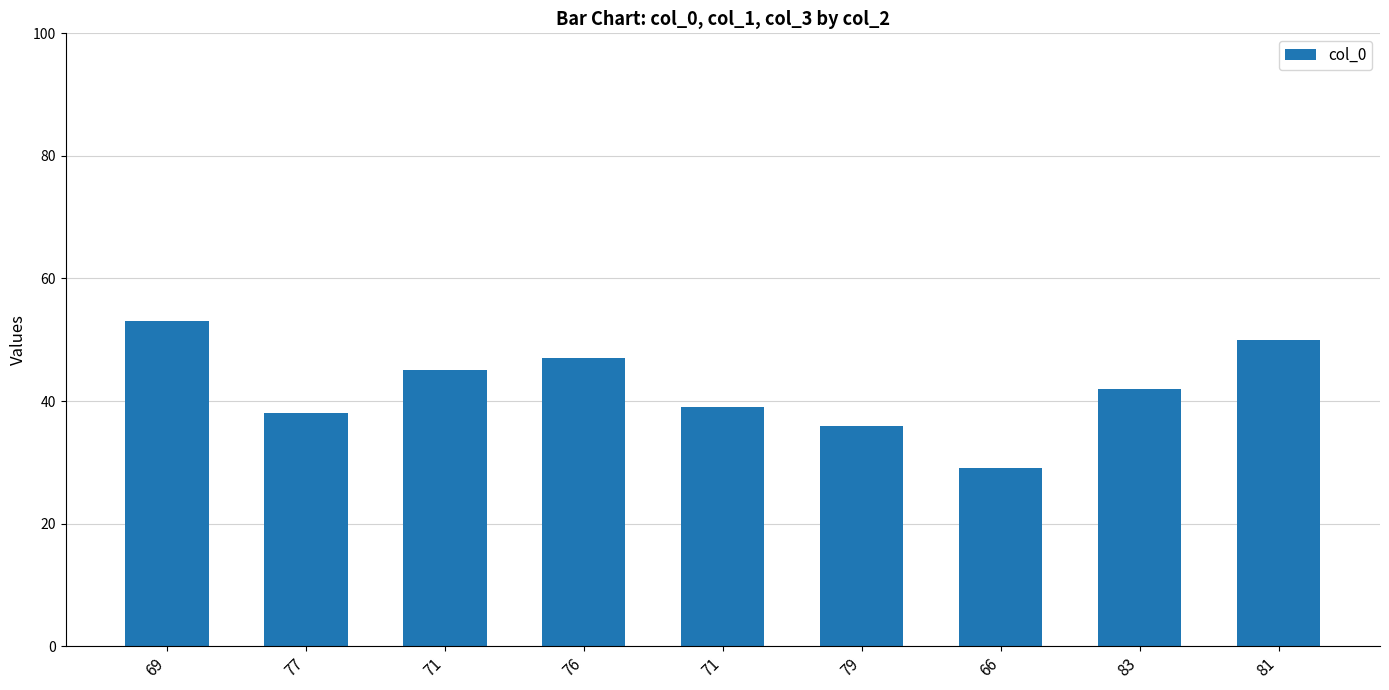

How many series are shown in this chart?

1